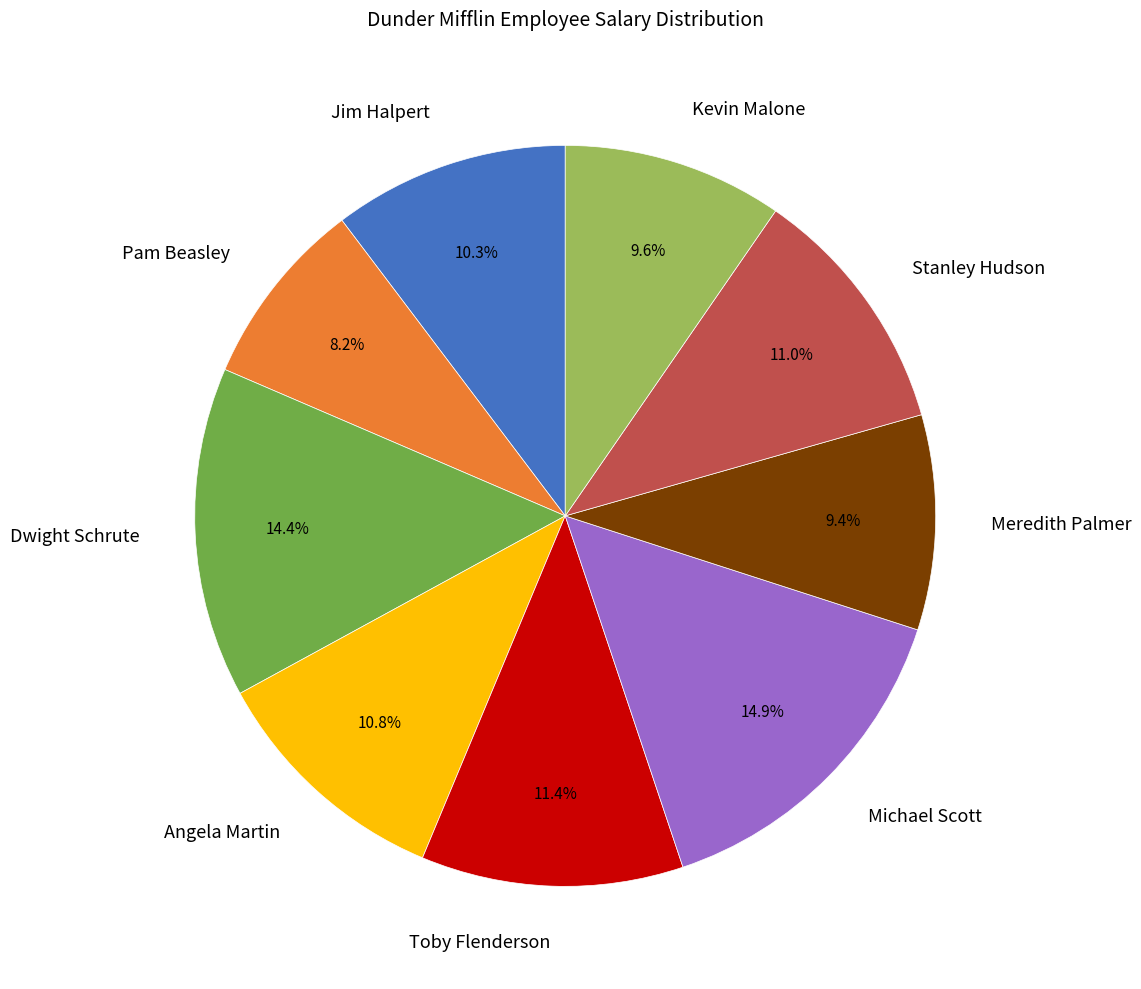

What portion of the pie excludes Kevin Malone?

90.4%